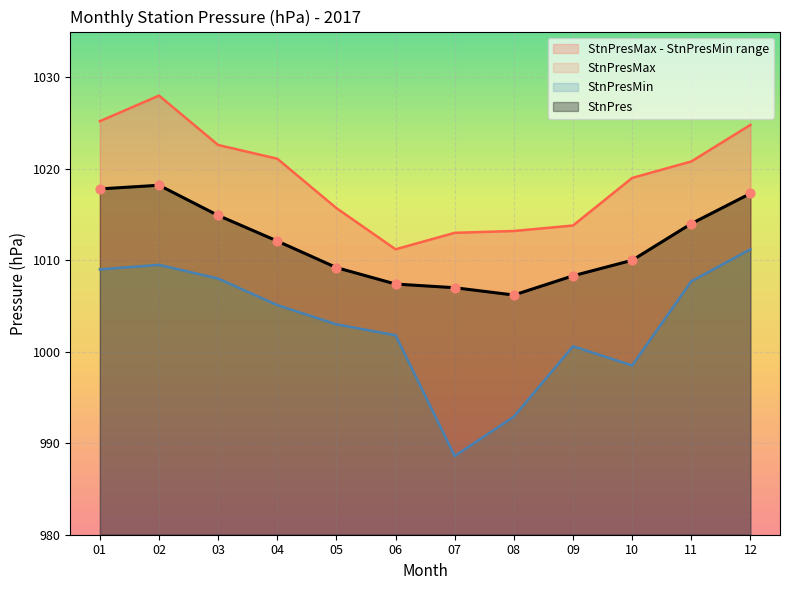

Which series has the largest total across all categories?

StnPresMax